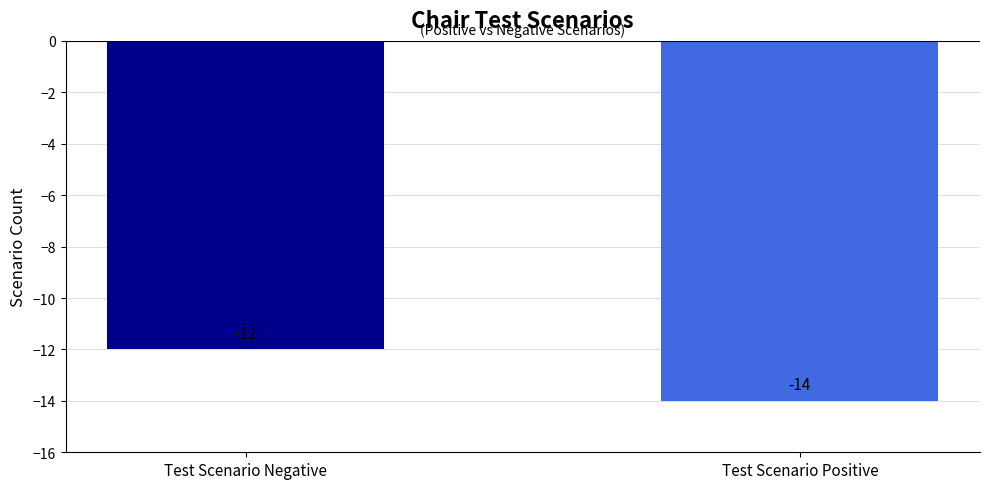

Reading left to right, list all the values displayed in this chart.

-12	-14